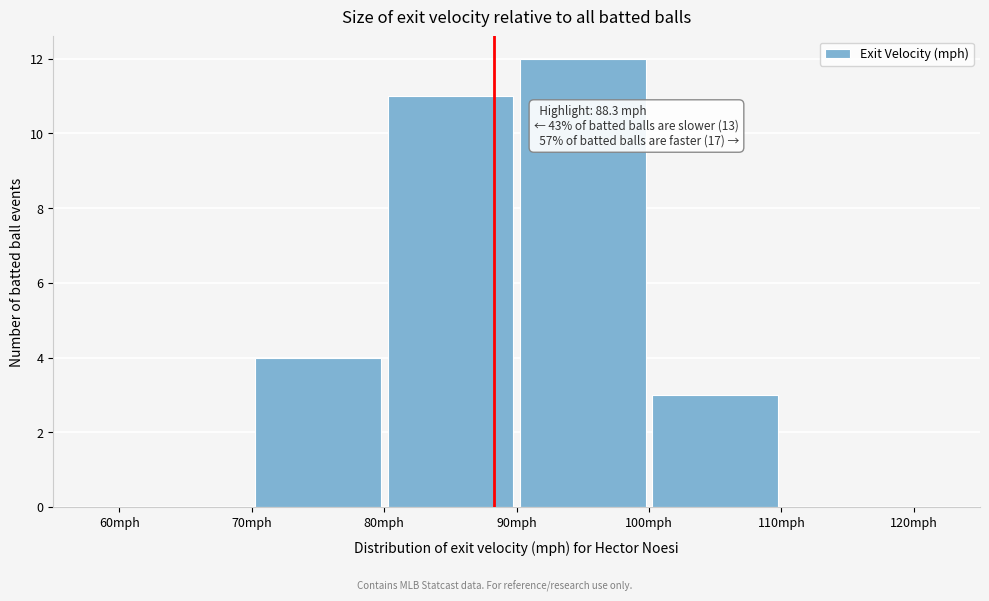

Which range on the x-axis has the tallest bar?

90 to 100